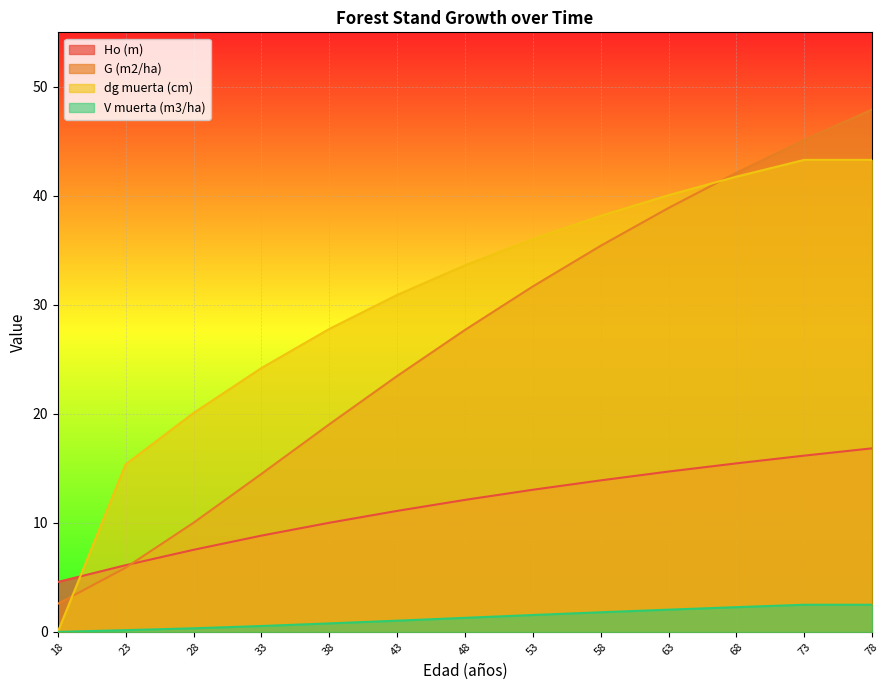

List the labels in order of G (m2/ha) value, largest first.

78, 73, 68, 63, 58, 53, 48, 43, 38, 33, 28, 23, 18